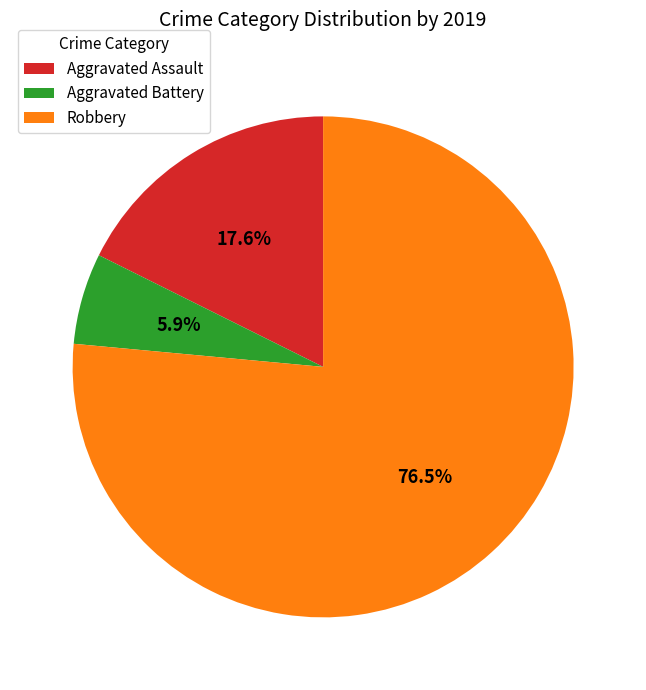

How many slices are in this pie chart?

3